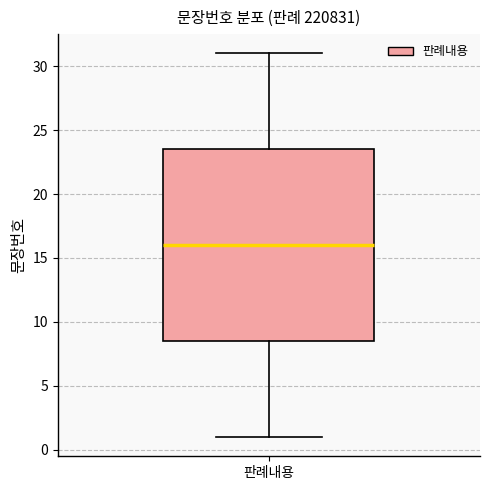

Where does the upper whisker of the box for 판례내용 end on the y-axis? The values are not printed on the chart, so give them approximately, as read against the axis.

31.0